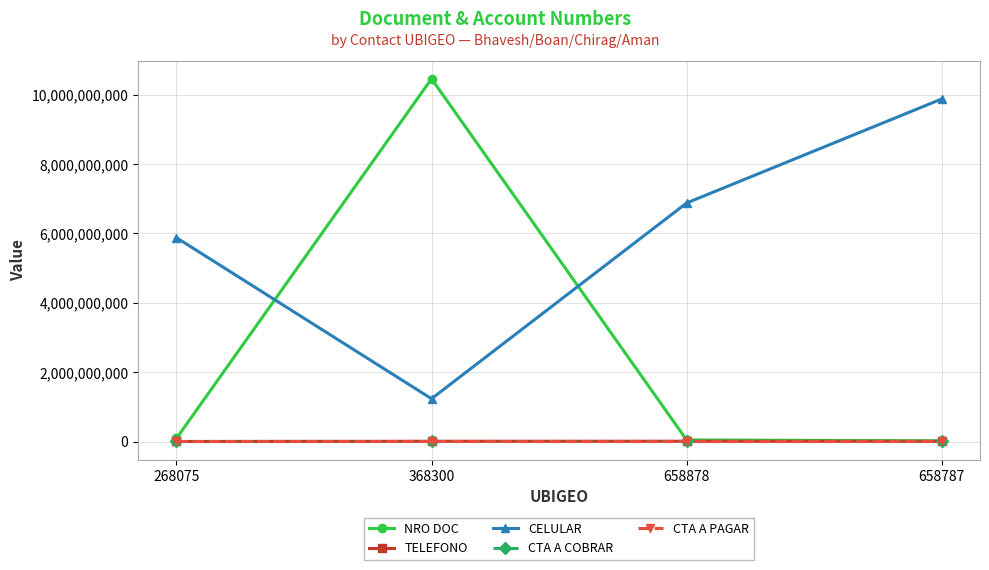

At which category does CELULAR reach its first local valley?

368300